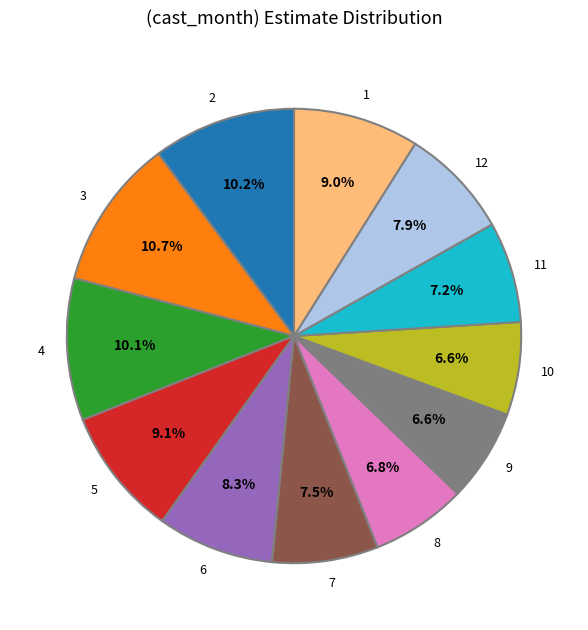

True or false: 6 accounts for 1% of the total.

False